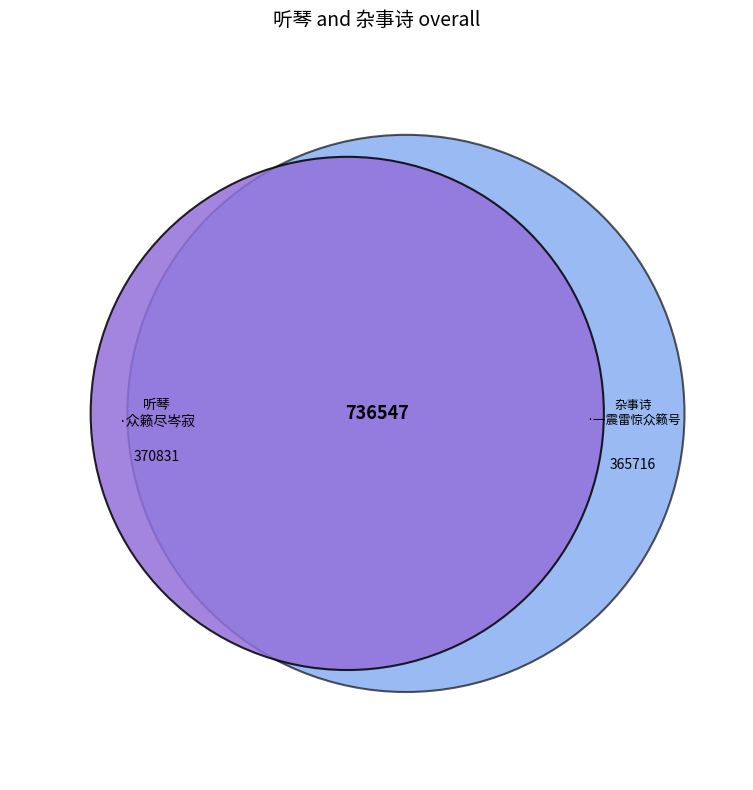

Rank the categories by value from lowest to highest.

杂事诗·一震雷惊众籁号, 听琴·众籁尽岑寂